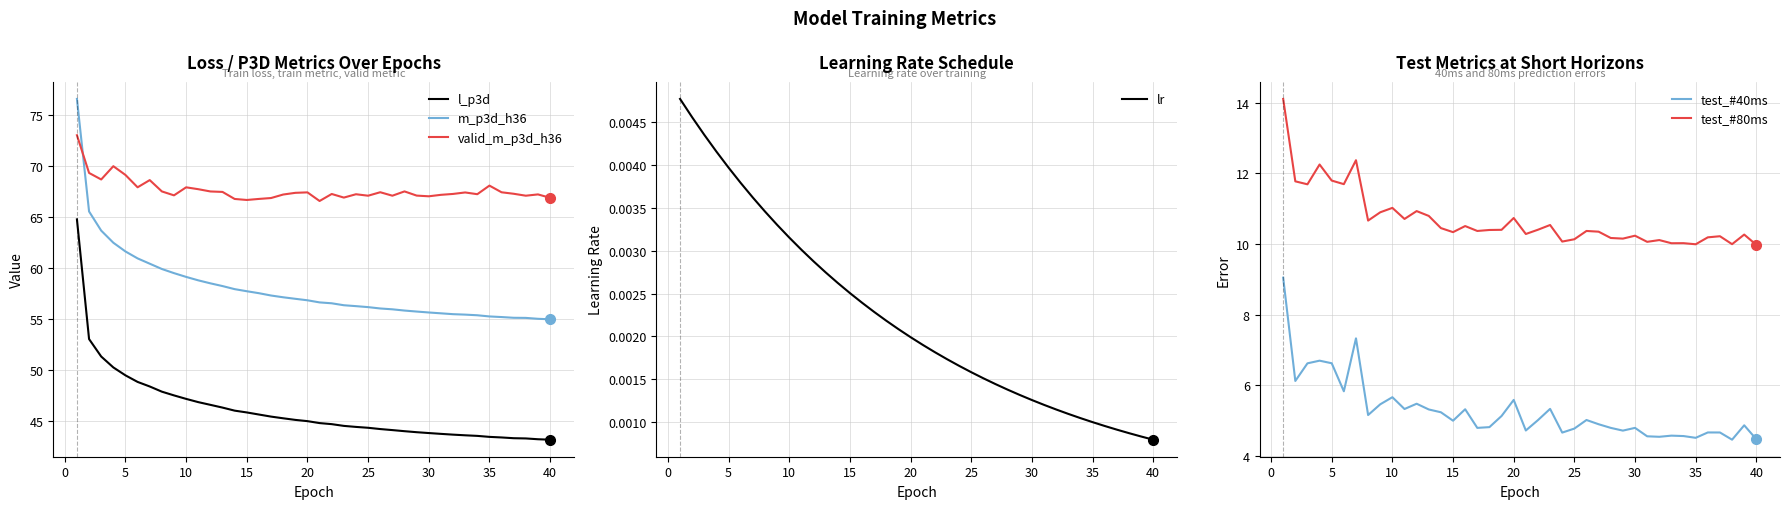

The value of test_#80ms at 30 is 17.9. True or false?

False